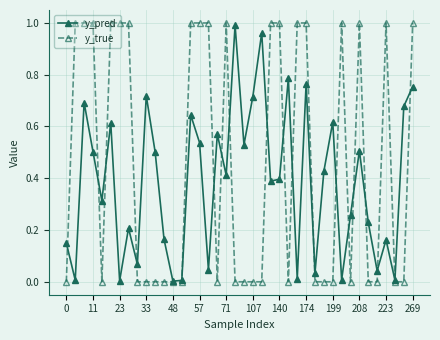

How many interior local peaks does the y_pred series have?

13